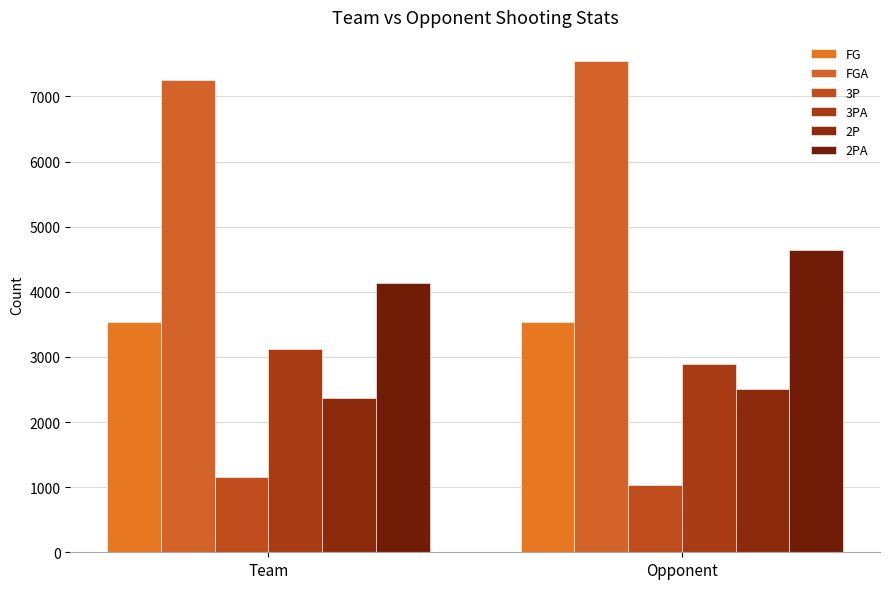

What is the approximate value of FGA at Team, to the nearest 5?

7260